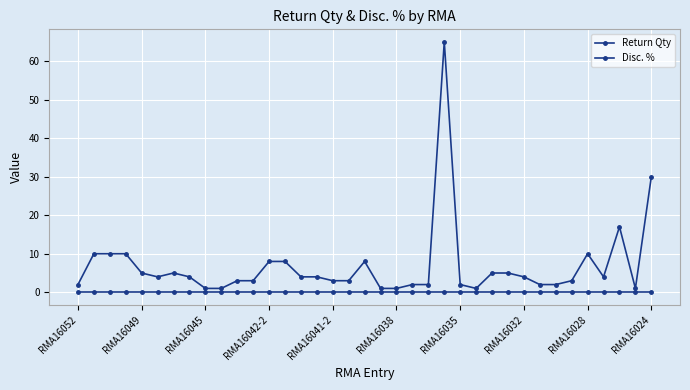

How many lines are shown in the chart?

2